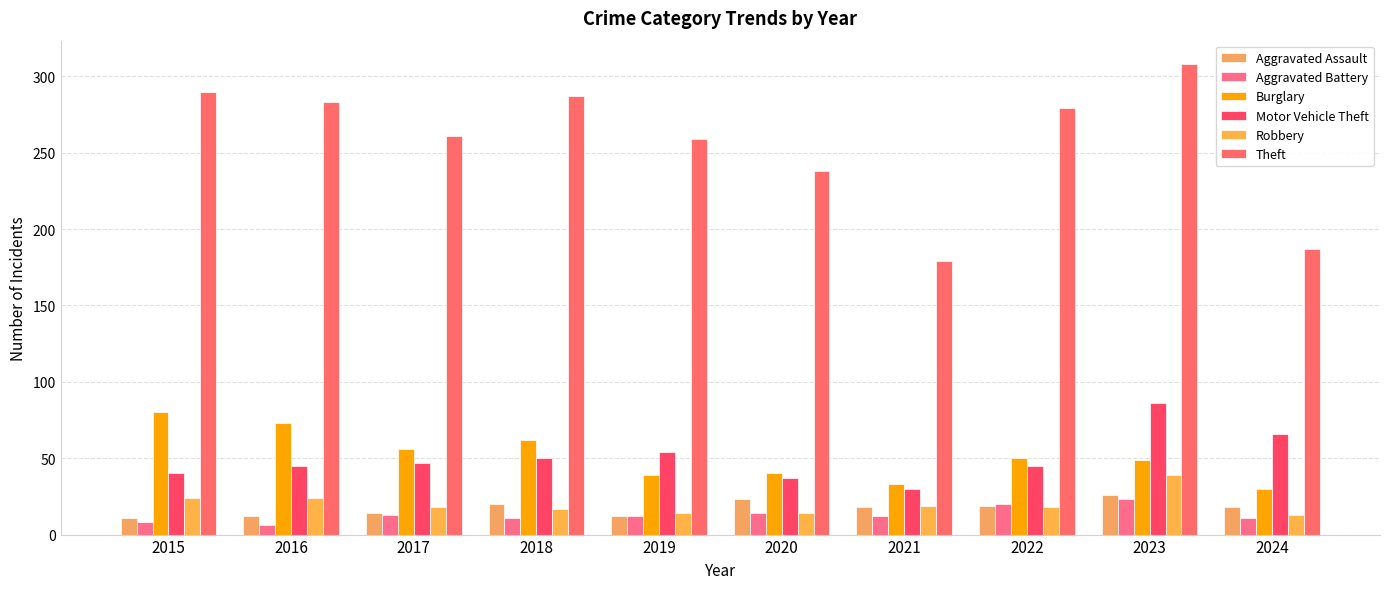

Reading right to left, what are all the values shown in this chart?

Aggravated Assault: 18	26	19	18	23	12	20	14	12	11
Aggravated Battery: 11	23	20	12	14	12	11	13	6	8
Burglary: 30	49	50	33	40	39	62	56	73	80
Motor Vehicle Theft: 66	86	45	30	37	54	50	47	45	40
Robbery: 13	39	18	19	14	14	17	18	24	24
Theft: 187	308	279	179	238	259	287	261	283	290